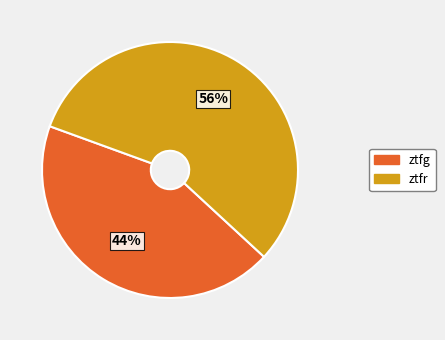

What percentage is the ztfg slice, to the nearest percent?

44%